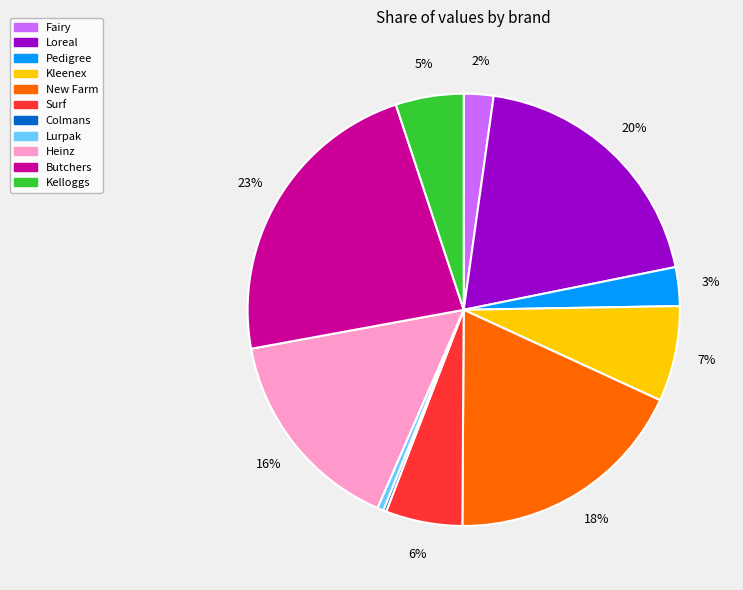

Is there any slice that represents more than half of the pie?

No